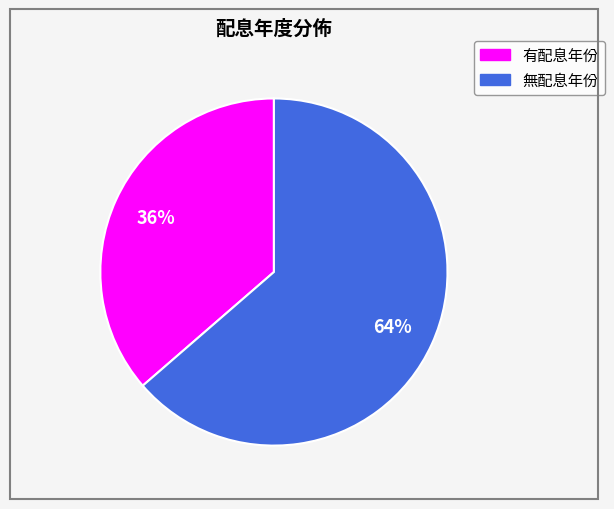

To the nearest percent, what is the average slice percentage?

50%